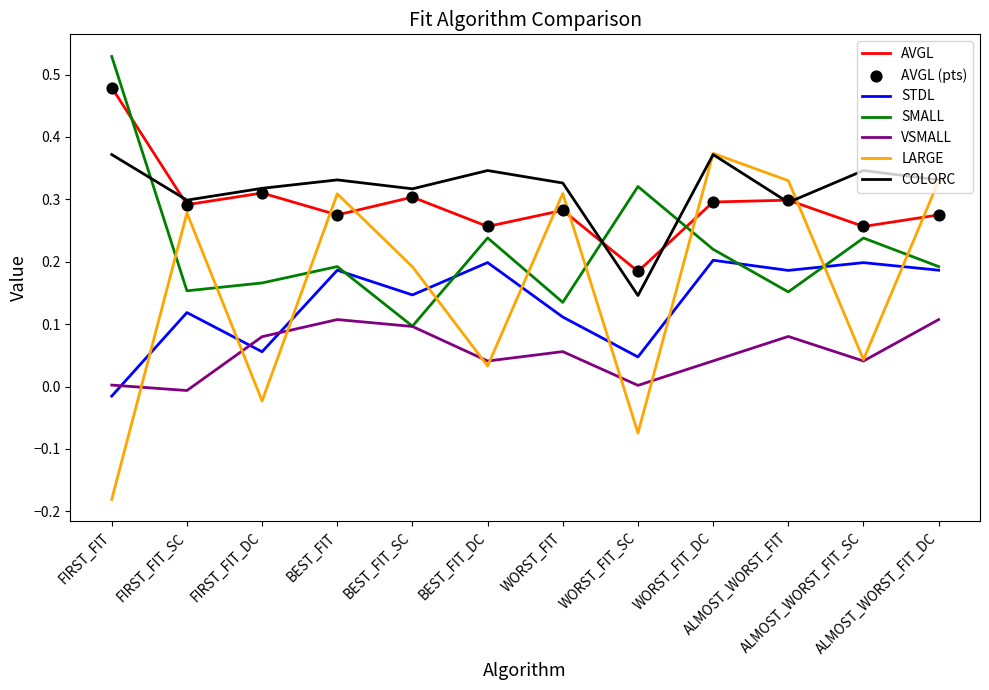

Which series has the largest total across all categories?

COLORC